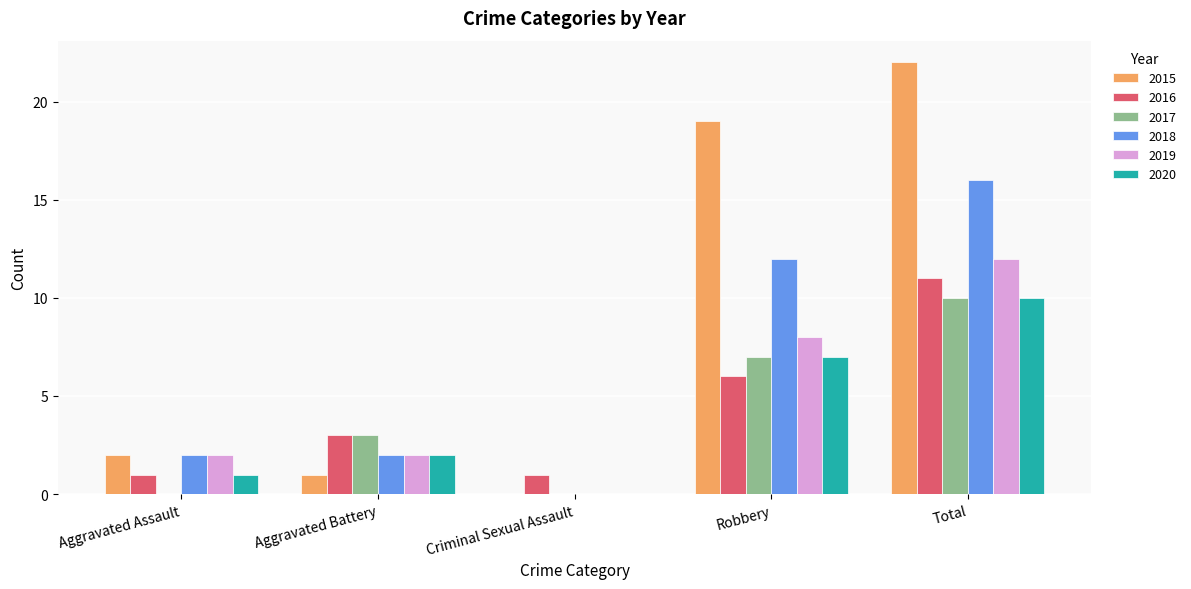

What are all the series names shown in the legend?

2015, 2016, 2017, 2018, 2019, 2020